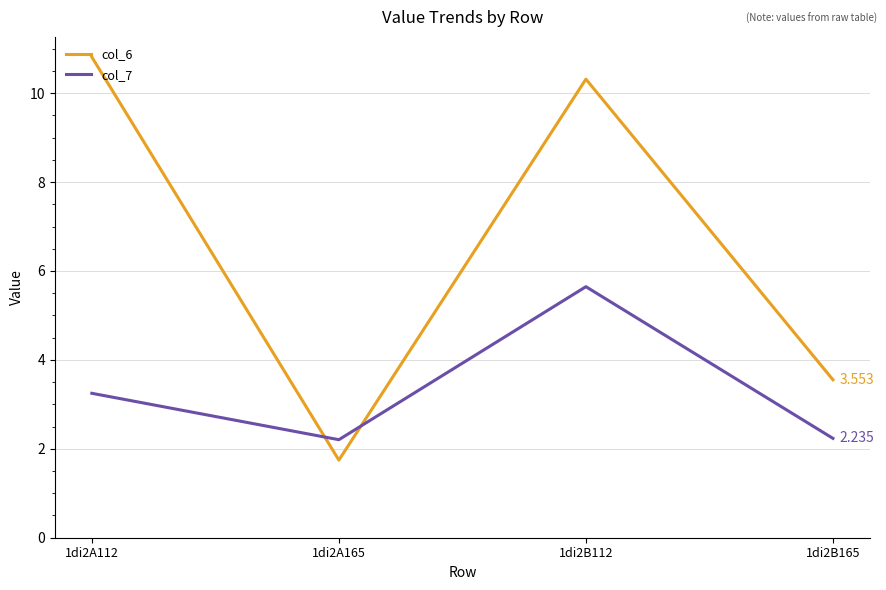

What is the difference between the maximum and second lowest values in the col_6 series?

7.3